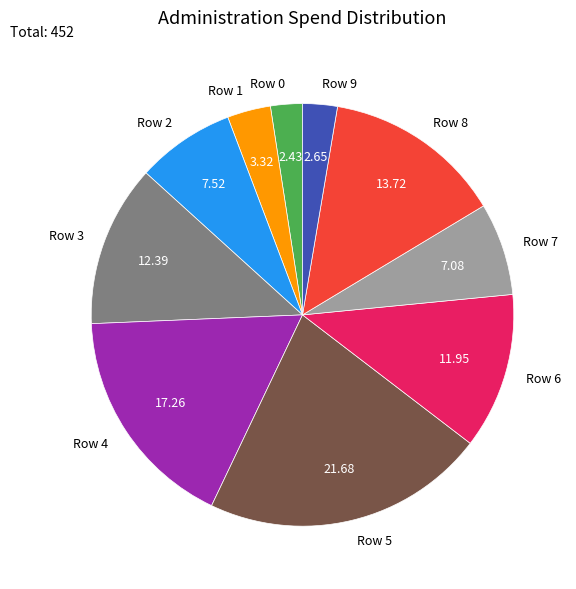

Is it true that Row 5 is 22% of the pie?

True